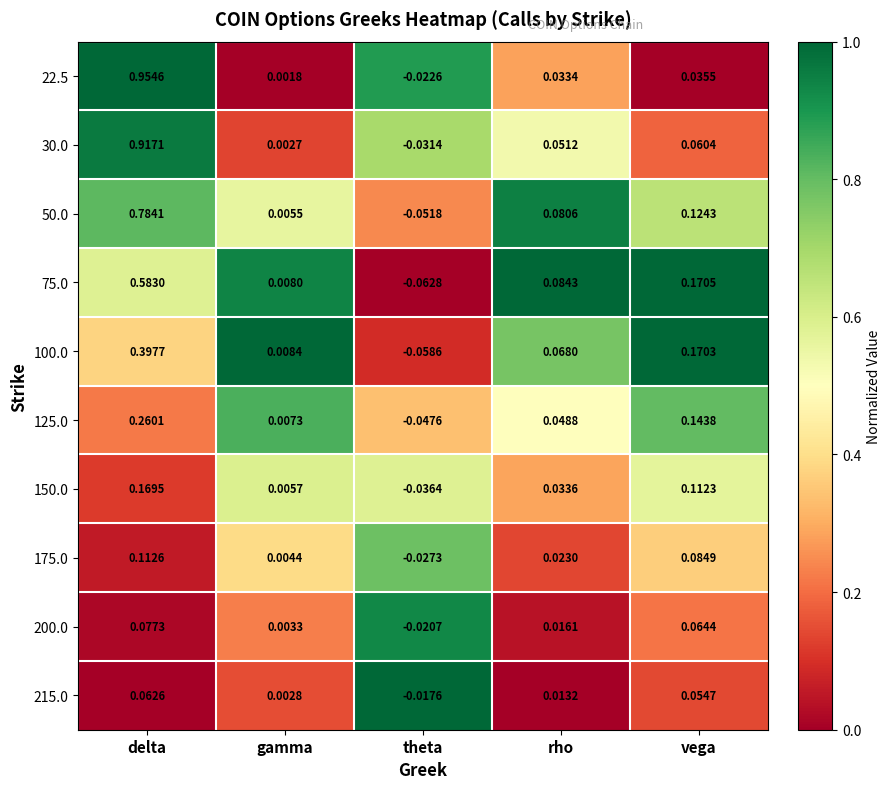

Which category has the lowest value in the 100.0 series?

theta